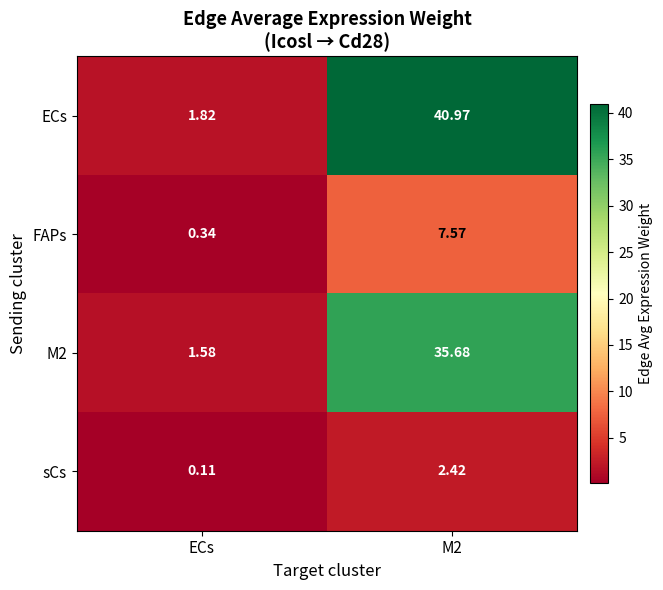

At which category does the chart reach its minimum across all series?

ECs